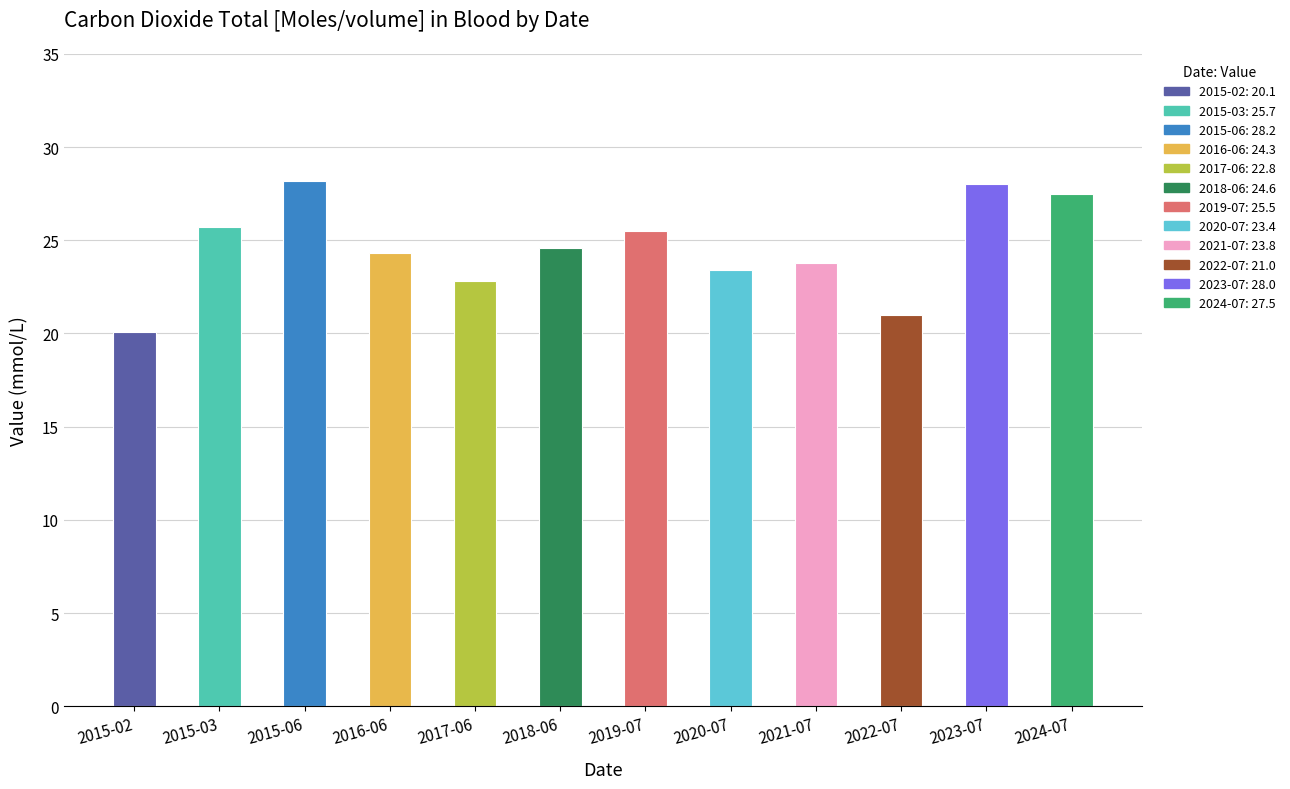

Is it true that the value at 2020-07 is 23.4?

True